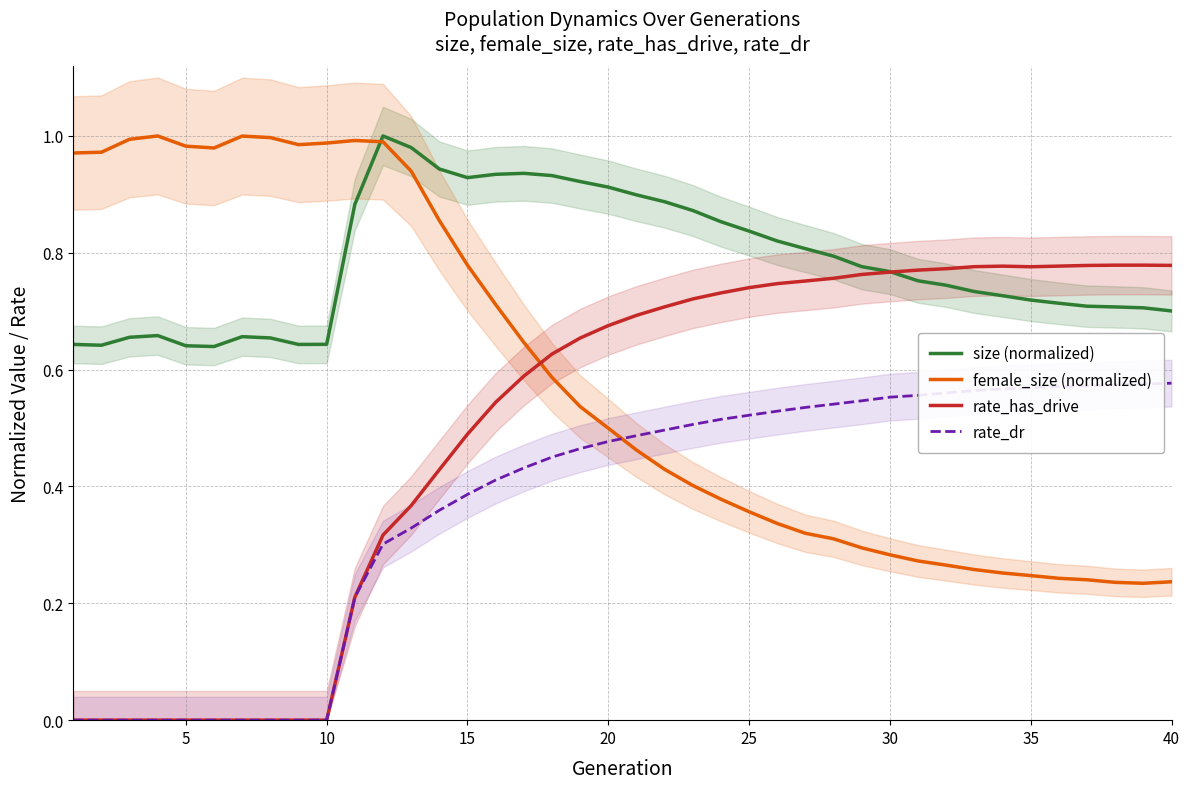

Which series has the widest spread of values?

rate_has_drive